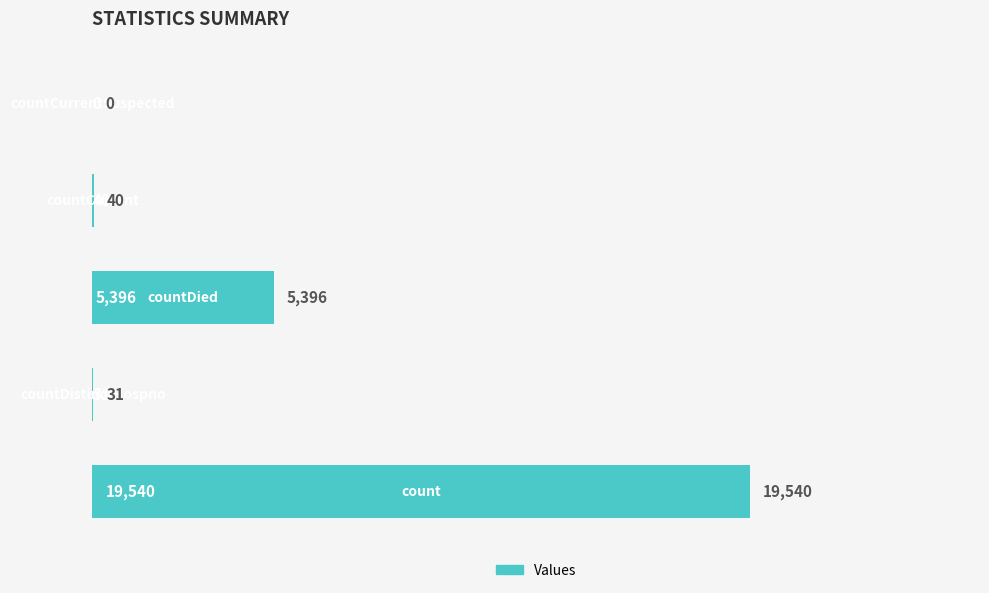

What is the maximum value shown in the chart?

19540